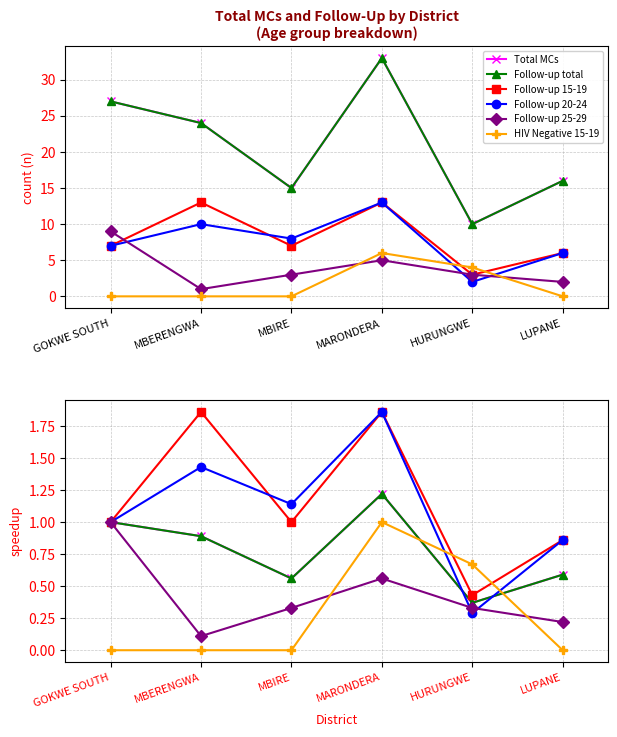

True or false: Follow-up 15-19 and Follow-up 20-24 cross at least once.

True